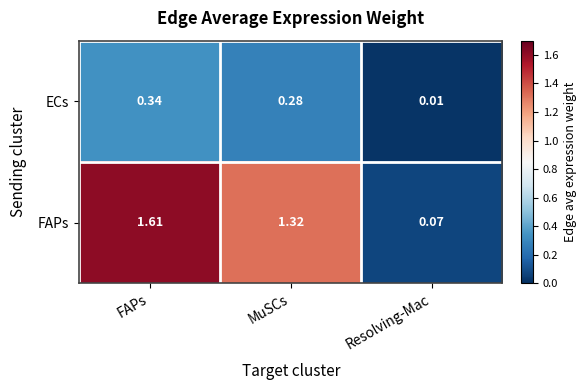

Where is ECs nearest to the value 0?

Resolving-Mac